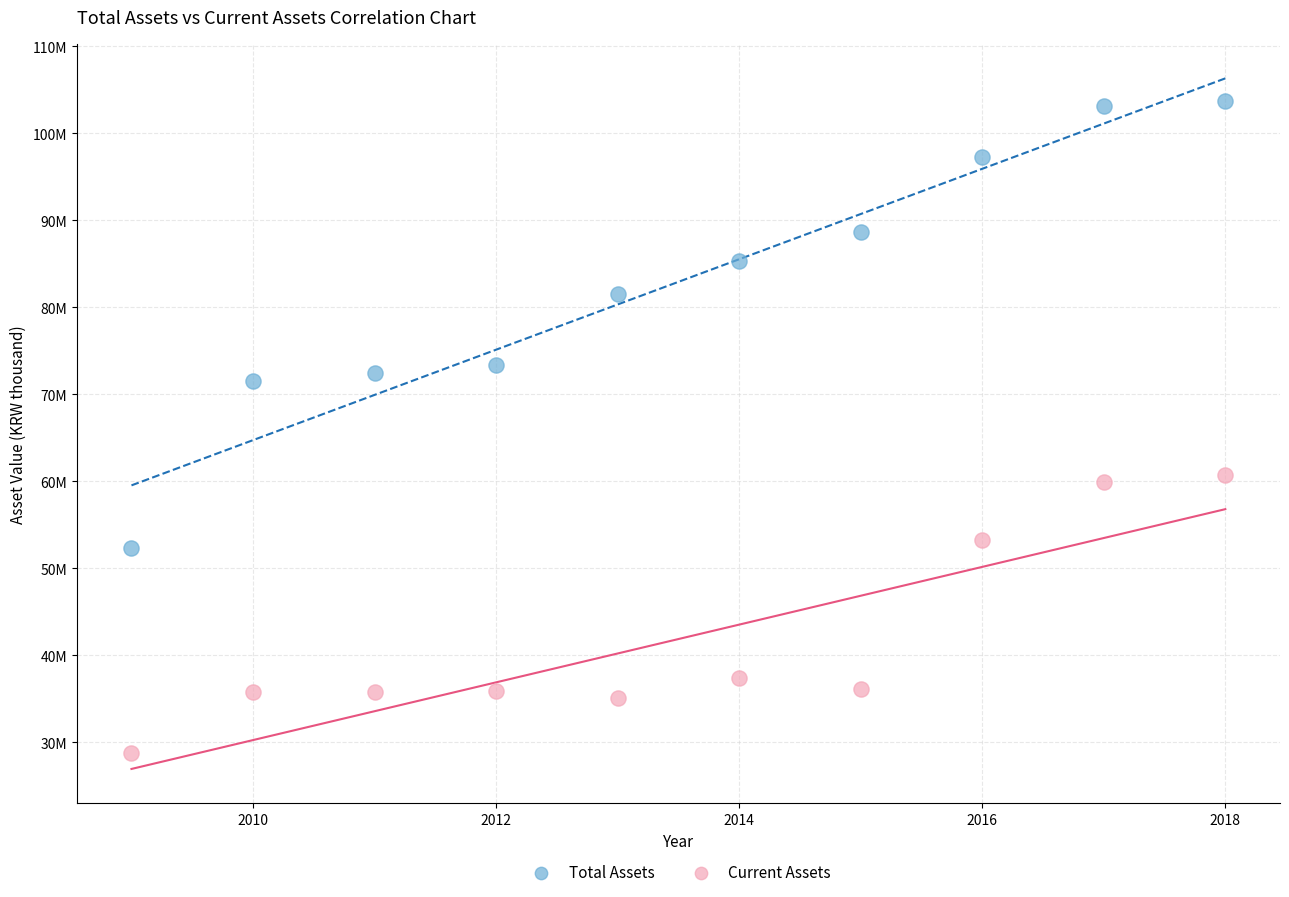

What are all the series names shown in the legend?

Total Assets, Current Assets